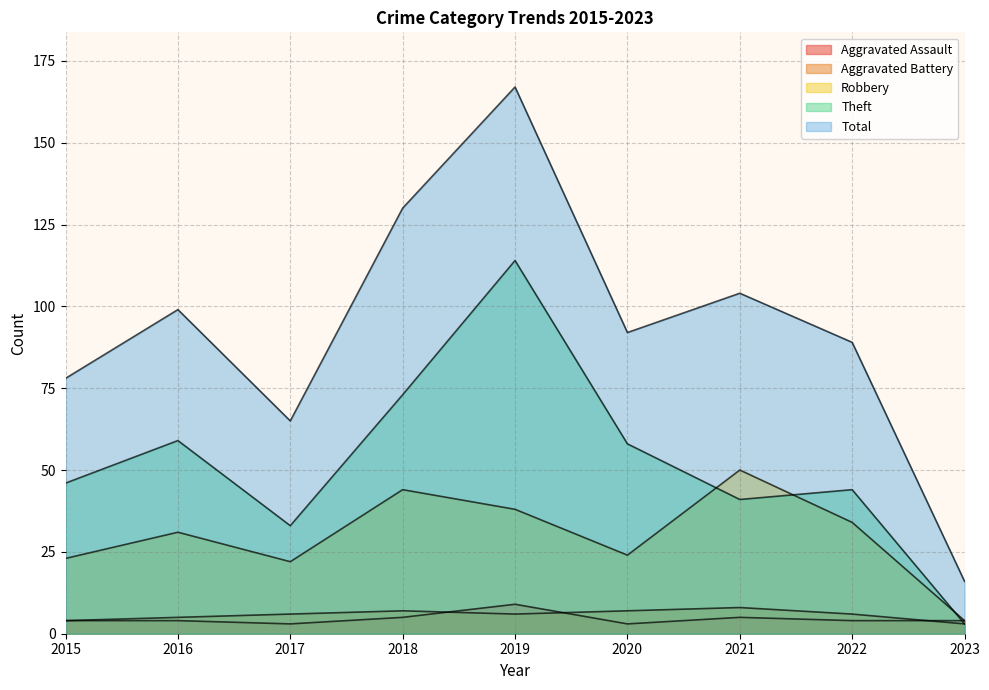

What is the difference between the maximum and minimum values in the Aggravated Battery series?

5